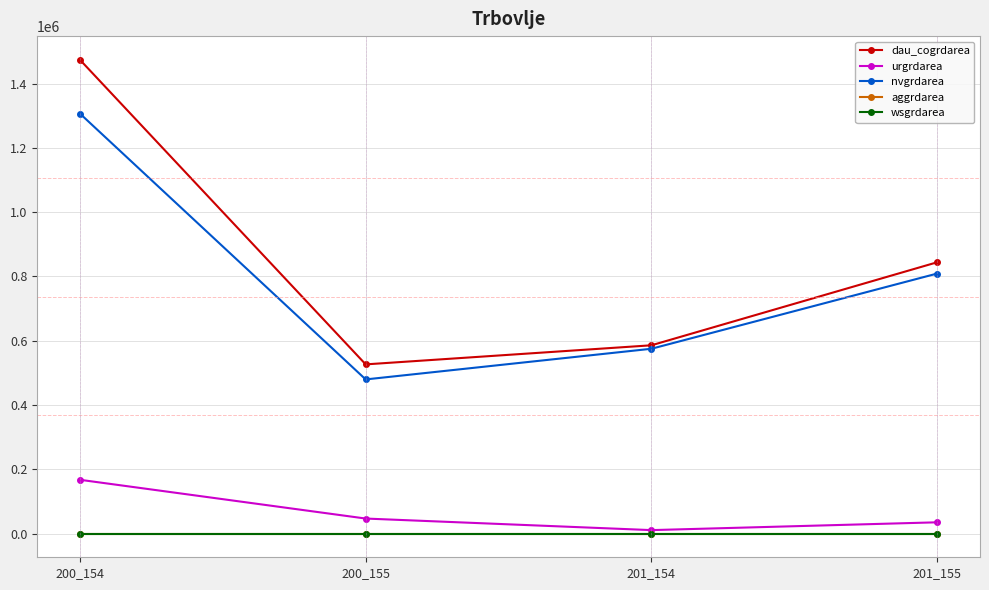

At which category does dau_cogrdarea reach its first local valley?

200_155